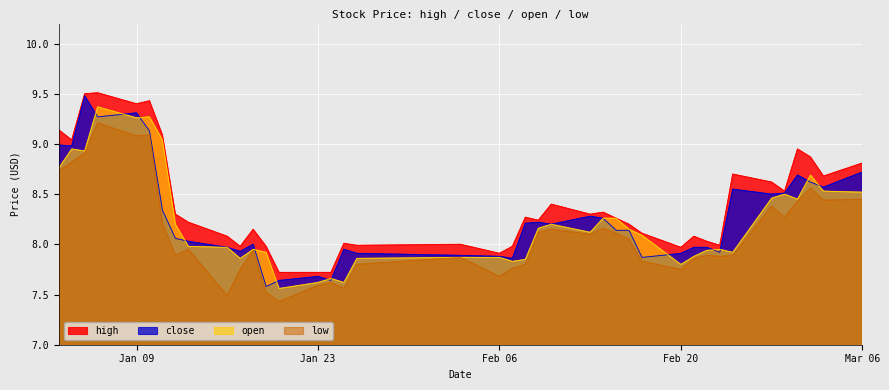

How many lines are shown in the chart?

4